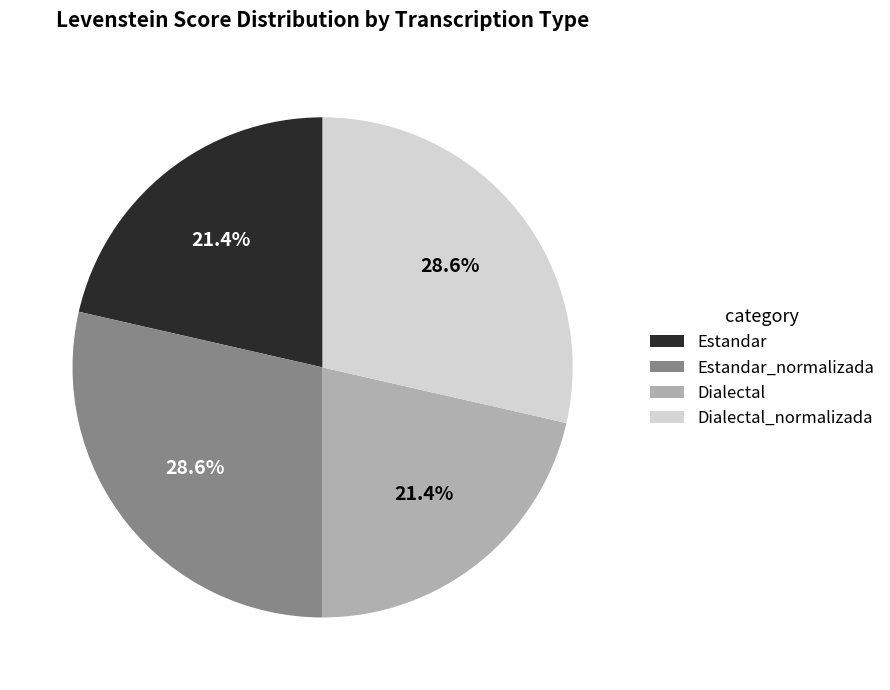

Does Estandar represent more than half of the total?

No